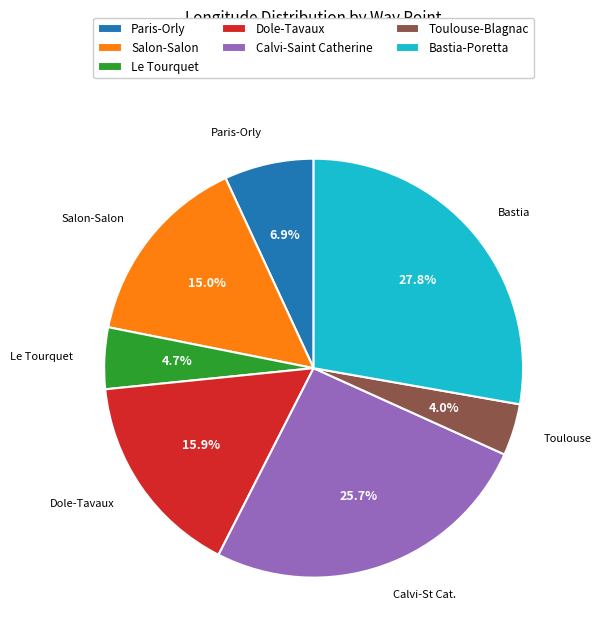

What portion of the pie excludes Calvi-Saint Catherine?

74.3%